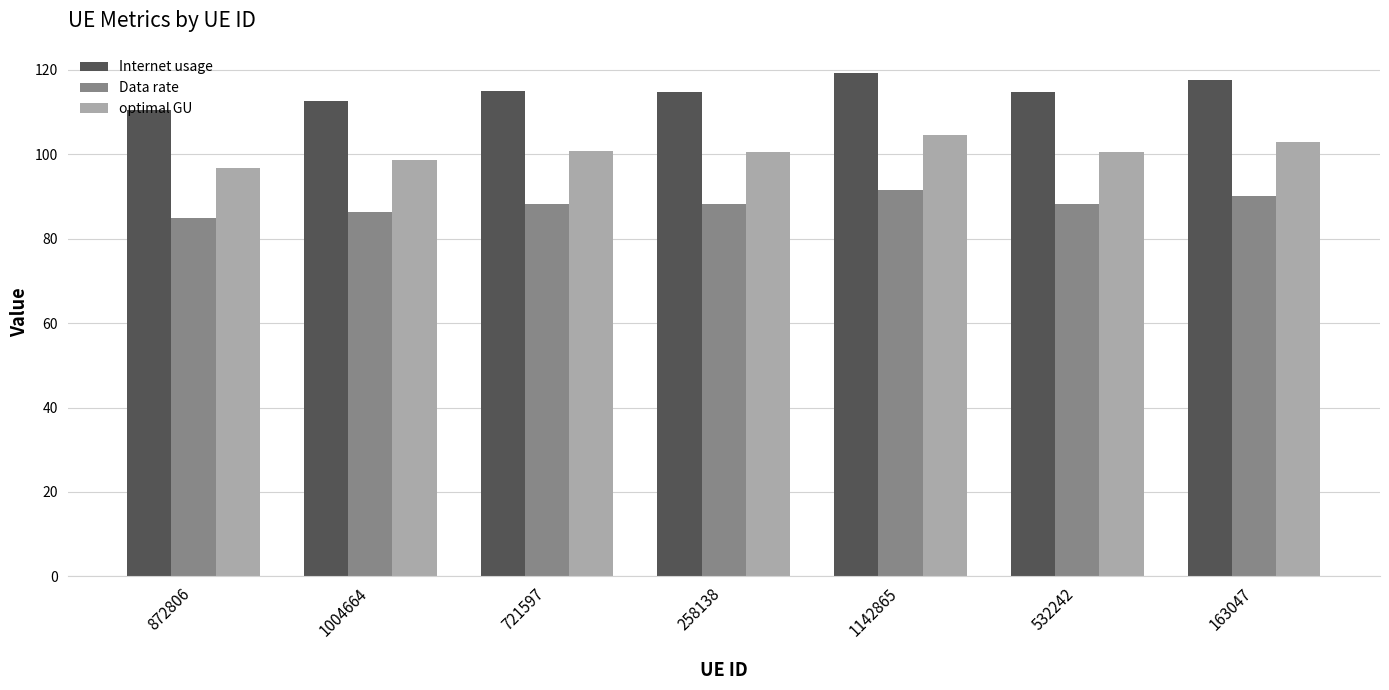

Rank the series by their maximum value, from lowest to highest.

Data rate, optimal GU, Internet usage